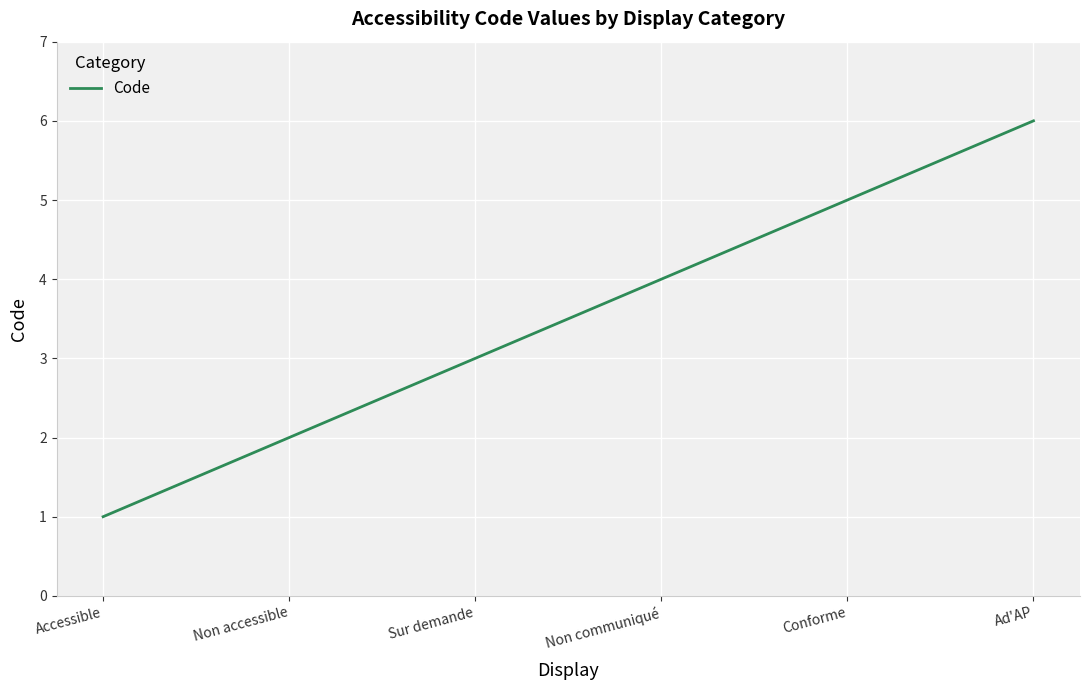

At which category does the chart reach its peak across all series?

Ad'AP